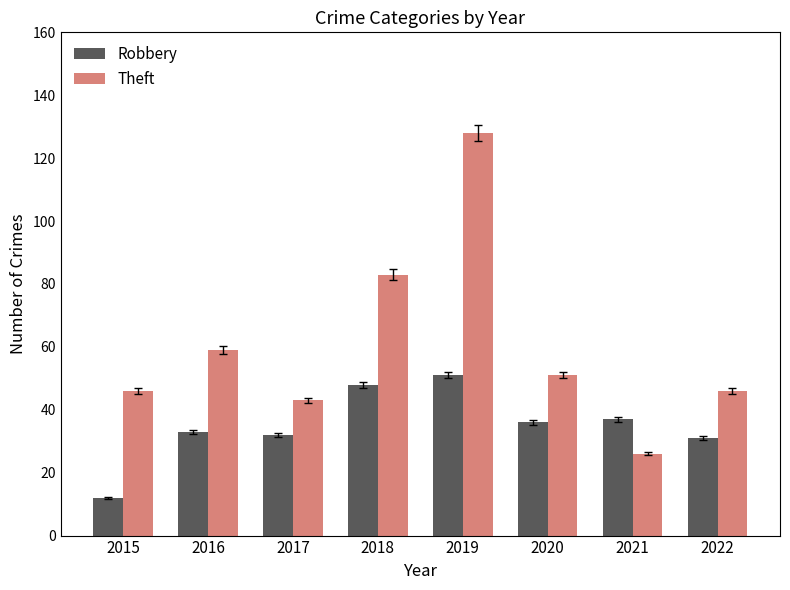

List the series in order of their overall mean, highest first.

Theft, Robbery